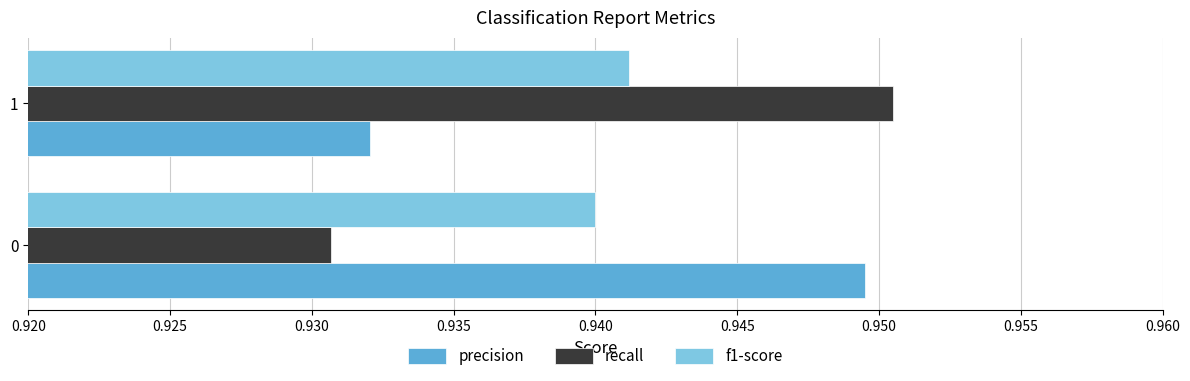

List the labels in order of recall value, largest first.

1, 0